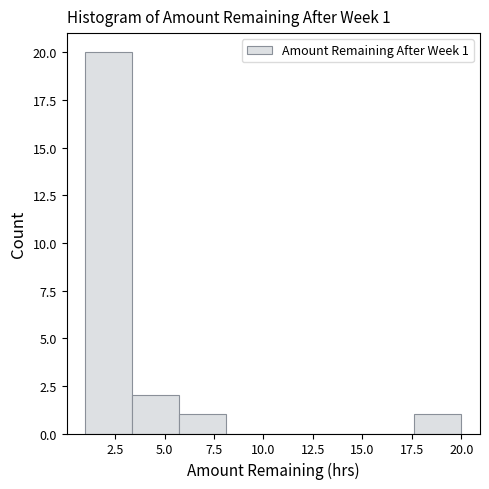

Over which range of the x-axis is the bar tallest?

1.0 to 3.5